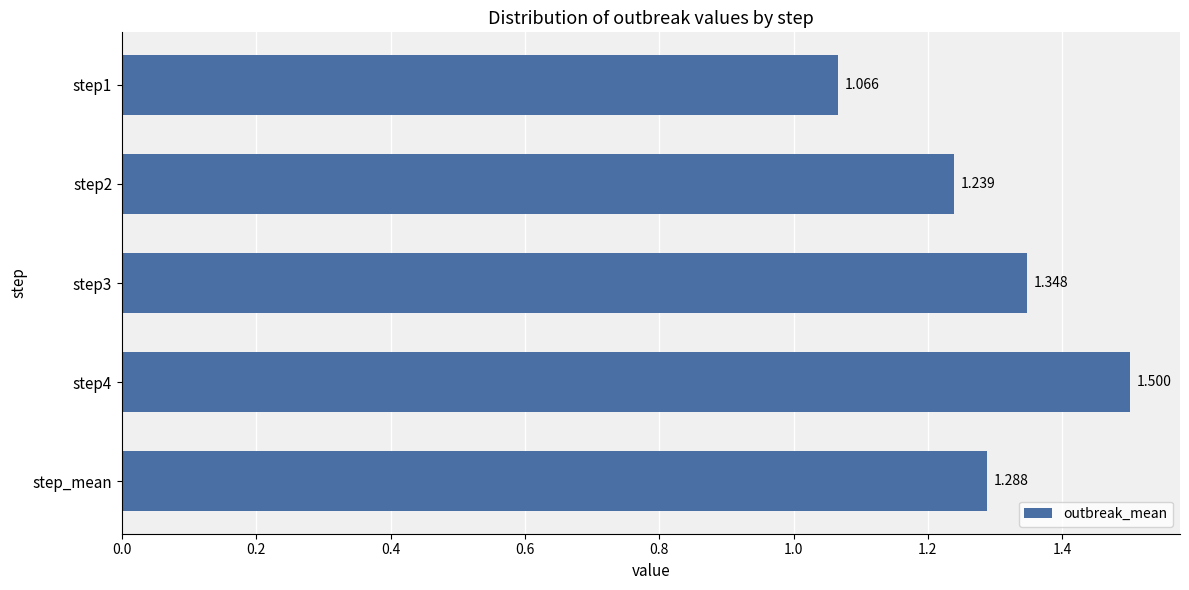

What is the label of the 5th bar from the top?

step_mean